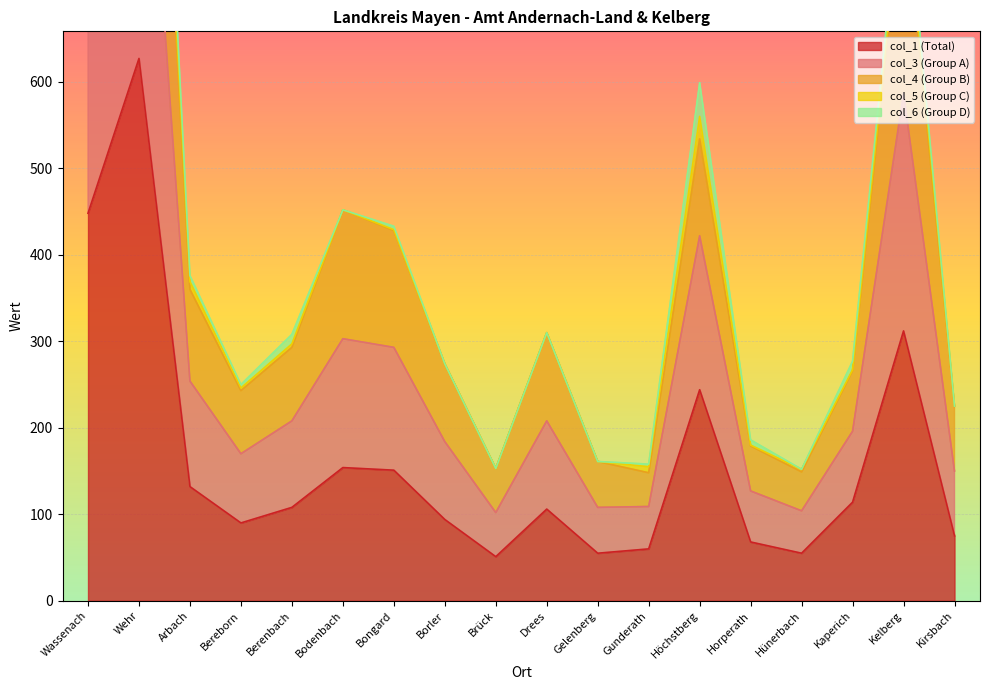

True or false: col_3 and col_1 intersect in this chart.

False